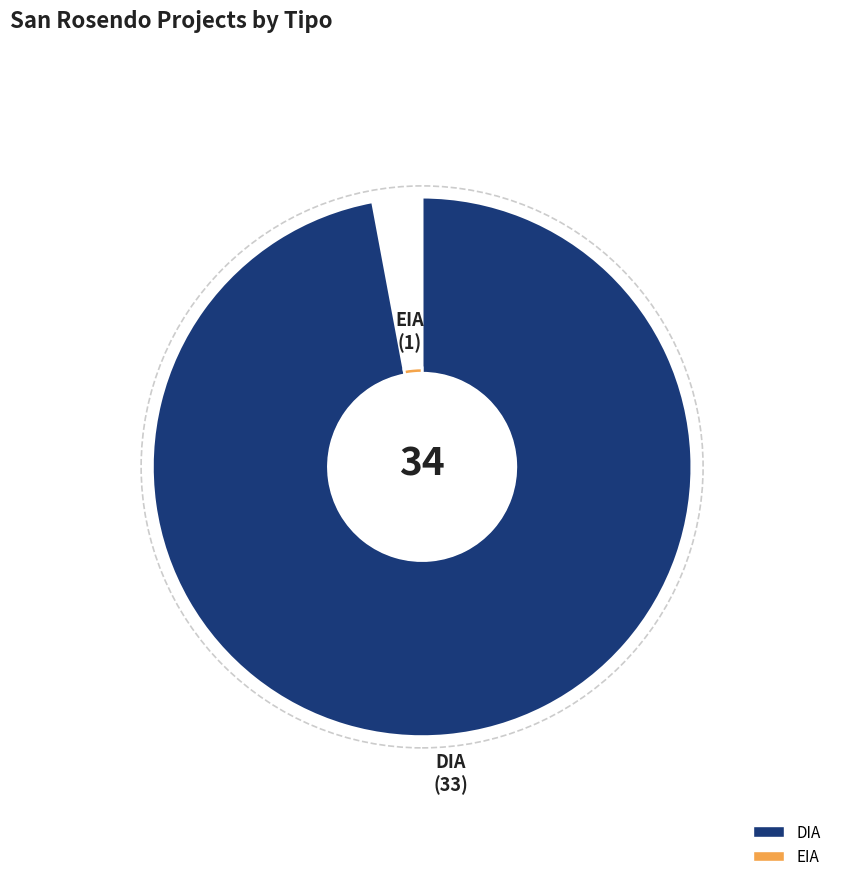

Combined, do DIA and EIA account for over 50%?

Yes